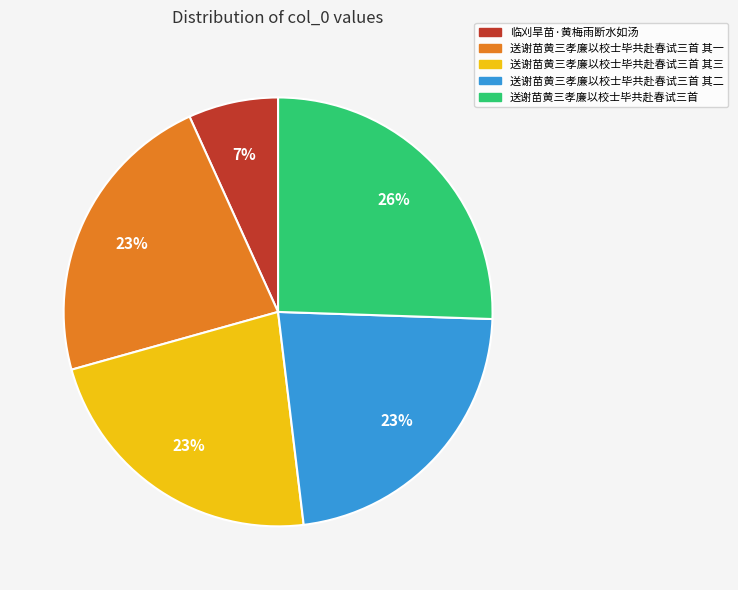

What is the smallest slice in the pie chart?

临刈旱苗·黄梅雨断水如汤